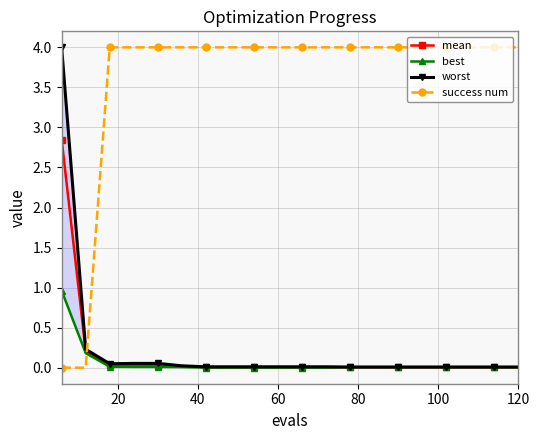

True or false: mean and success num cross at least once.

True